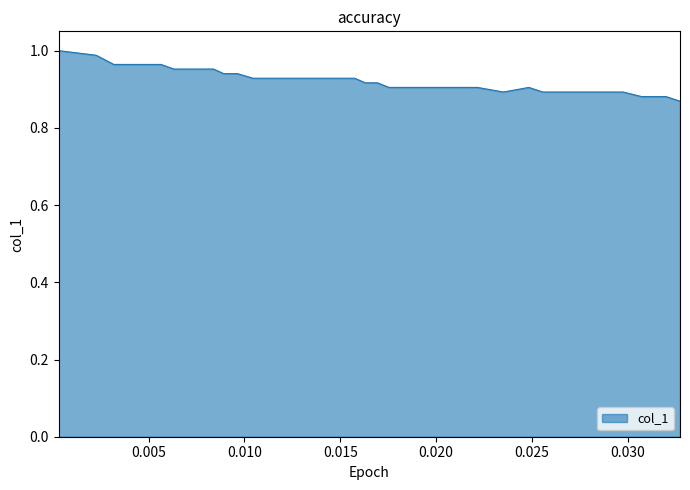

Reading right to left, what are all the values shown in this chart?

0.9	0.9	0.9	0.9	0.9	0.9	0.9	0.9	0.9	0.9	0.9	0.9	0.9	0.9	0.9	0.9	0.9	0.9	0.9	0.9	0.9	0.9	0.9	0.9	0.9	0.9	0.9	0.9	0.9	0.9	1.0	1.0	1.0	1.0	1.0	1.0	1.0	1.0	1.0	1.0